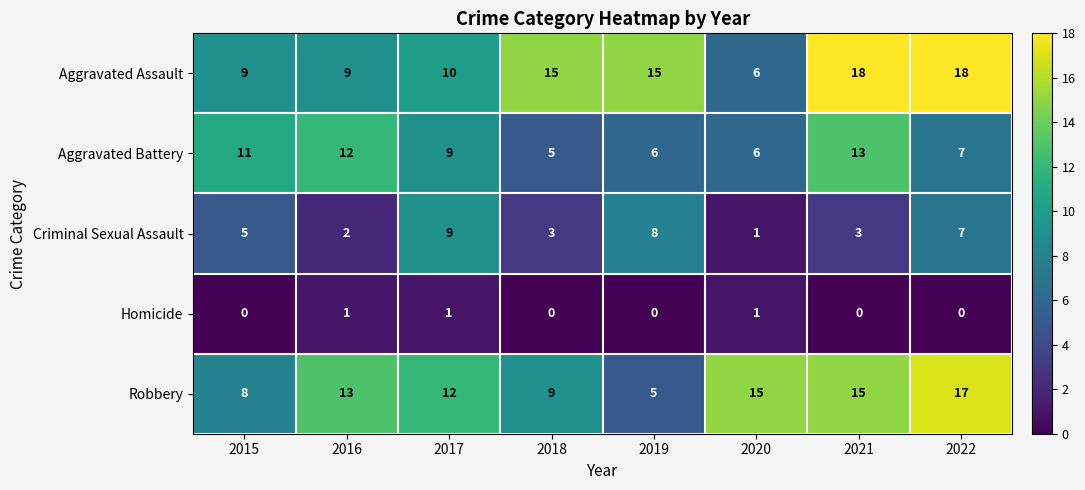

What is the sum of the Criminal Sexual Assault values at 2015 and 2019?

13